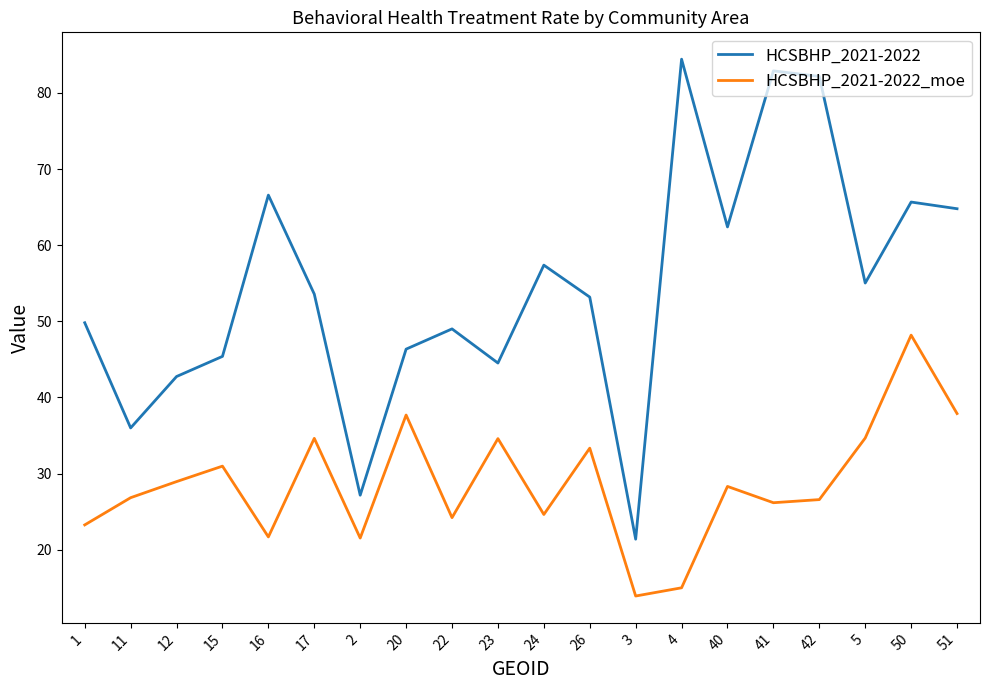

What is the sum of all HCSBHP_2021-2022_moe values?

573.0